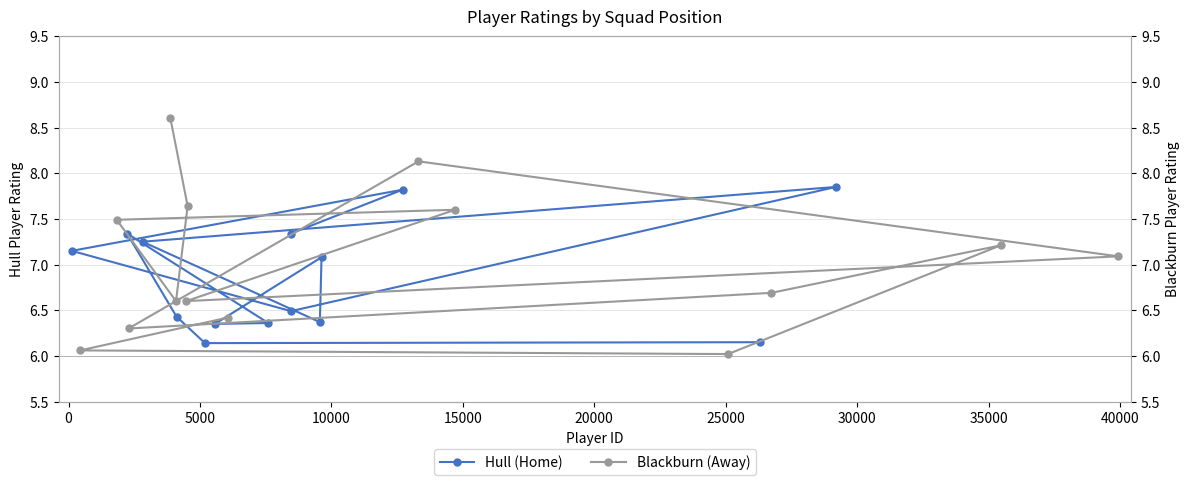

True or false: Blackburn (Away) and Hull (Home) cross at least once.

True